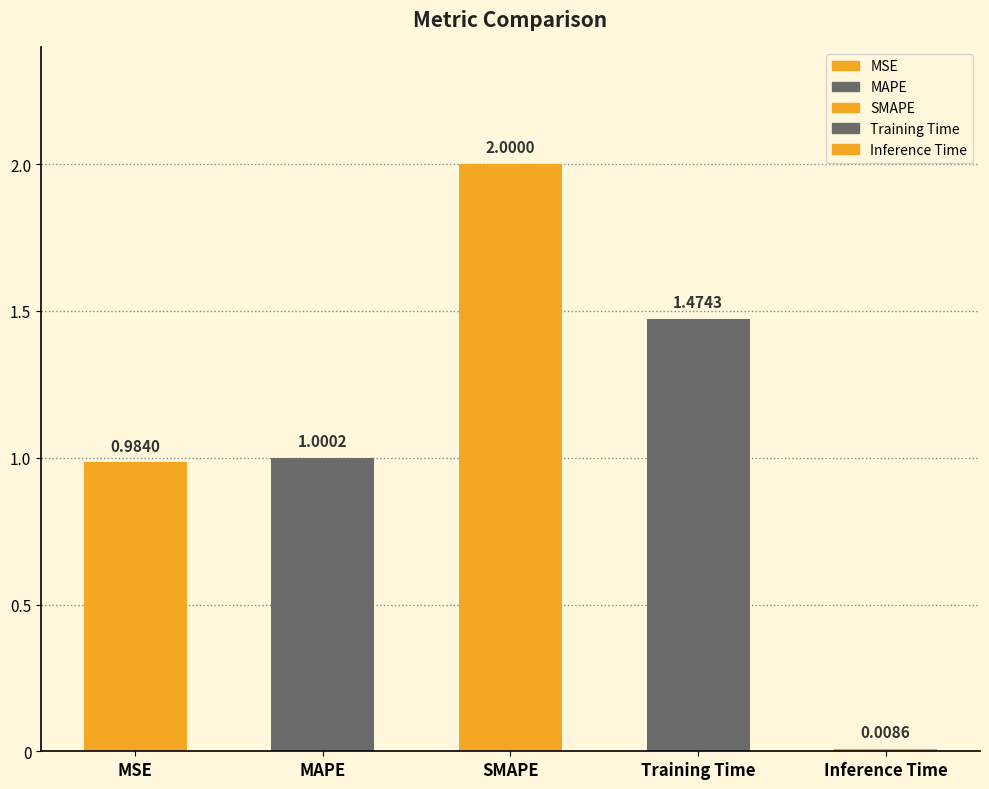

What is the label of the 2nd bar from the right?

Training Time